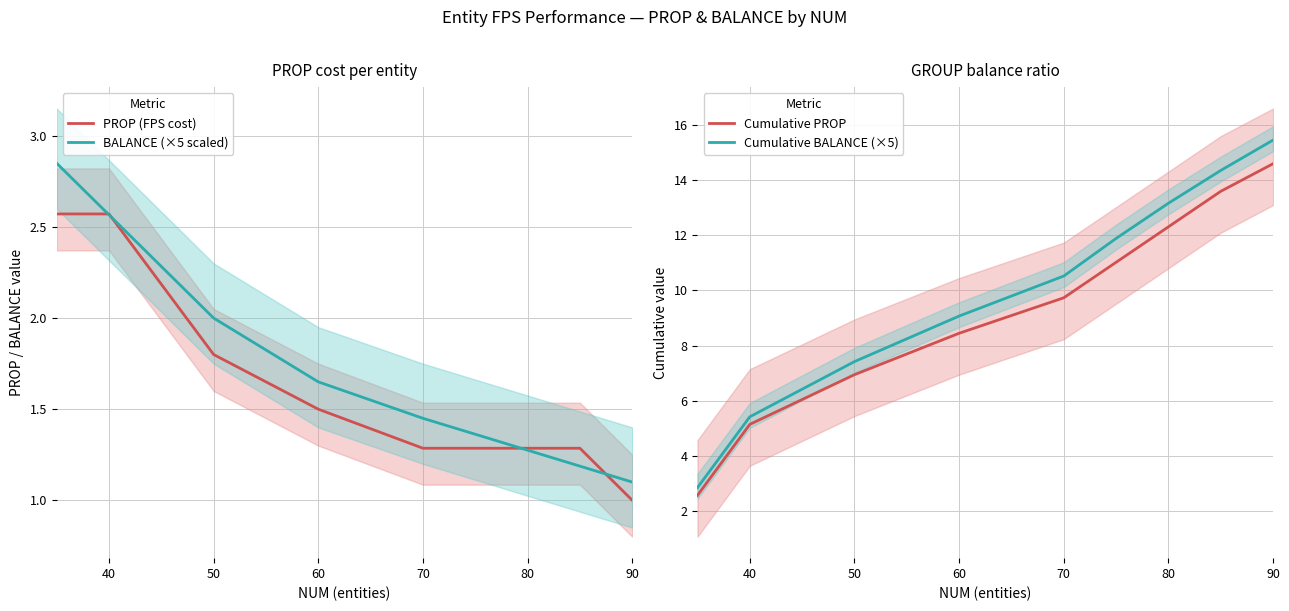

What is the minimum value for PROP (FPS cost)?

1.0